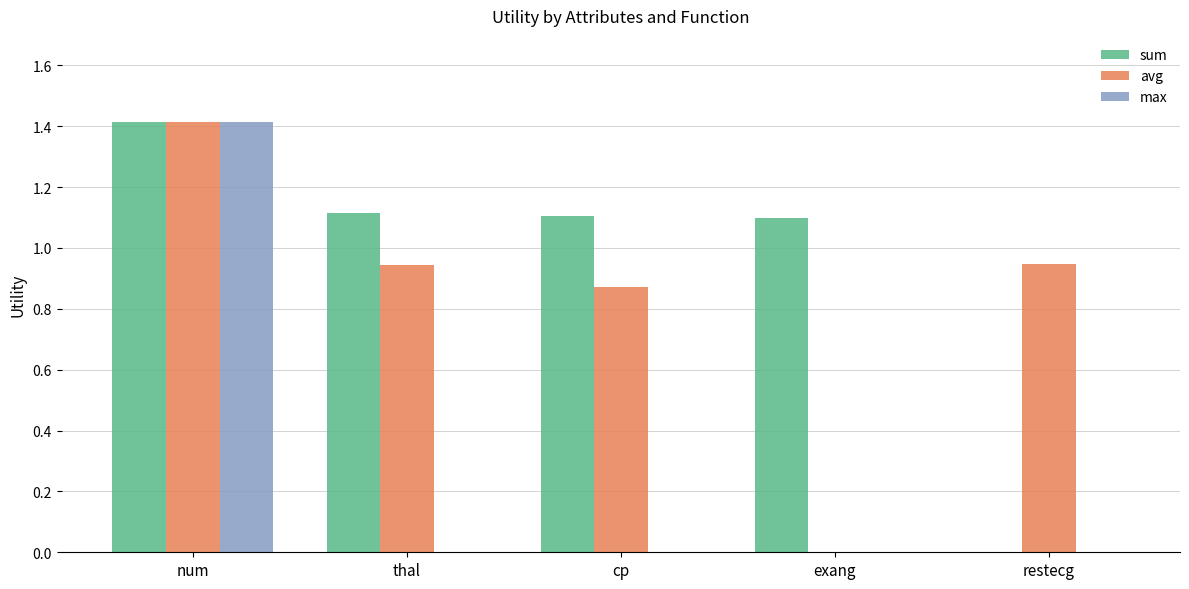

At which category is the sum across all series the highest?

num